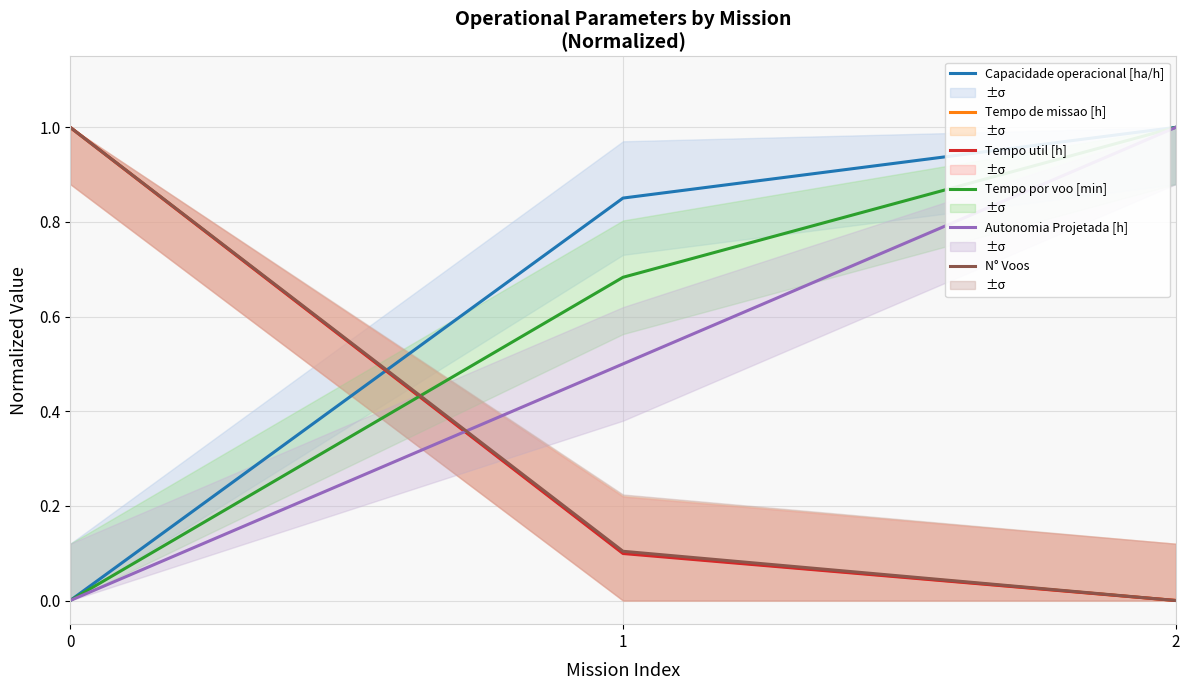

What is the sum of the Tempo util [h] values at 0 and 2?

1.0